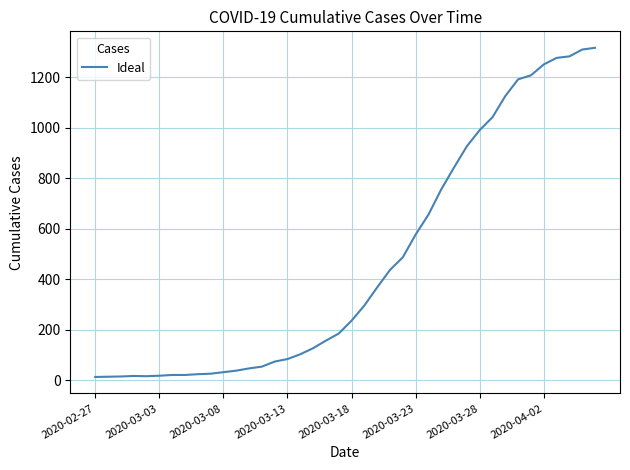

What is the maximum value shown in the chart?

1317